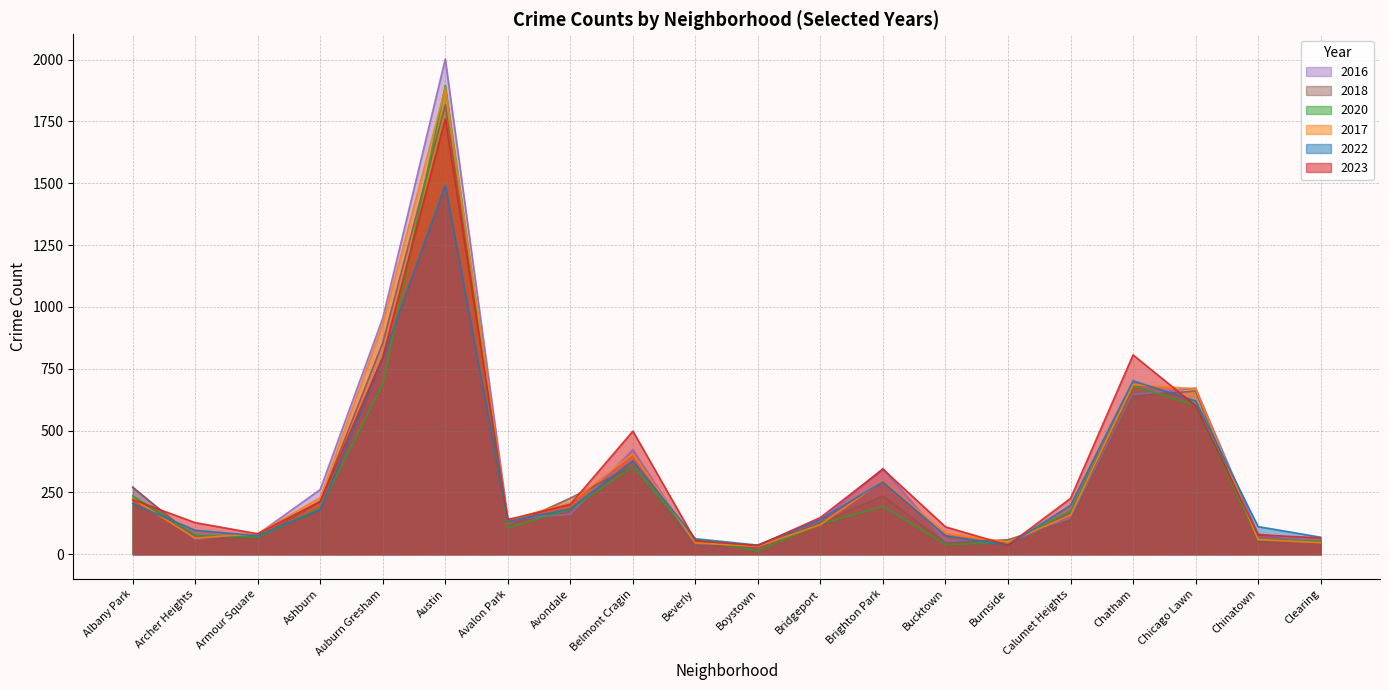

Which series has the largest total across all categories?

2016